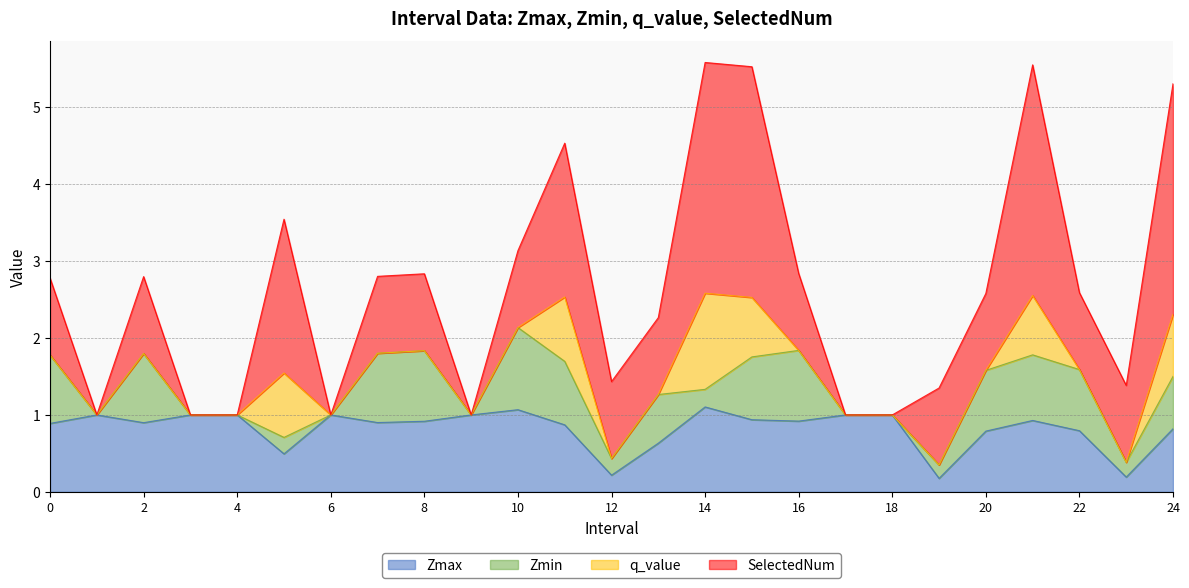

What is the highest value of the Zmax series?

1.1